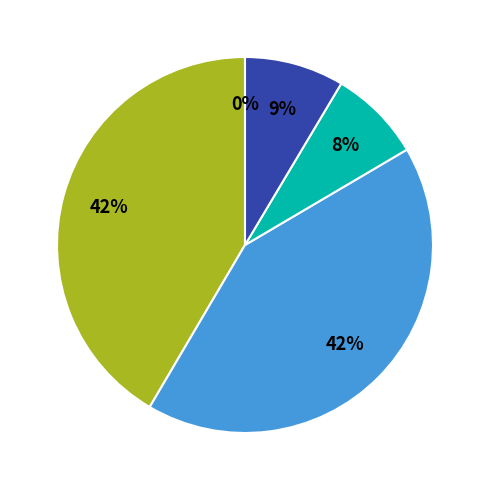

Is there a majority slice in this chart?

No